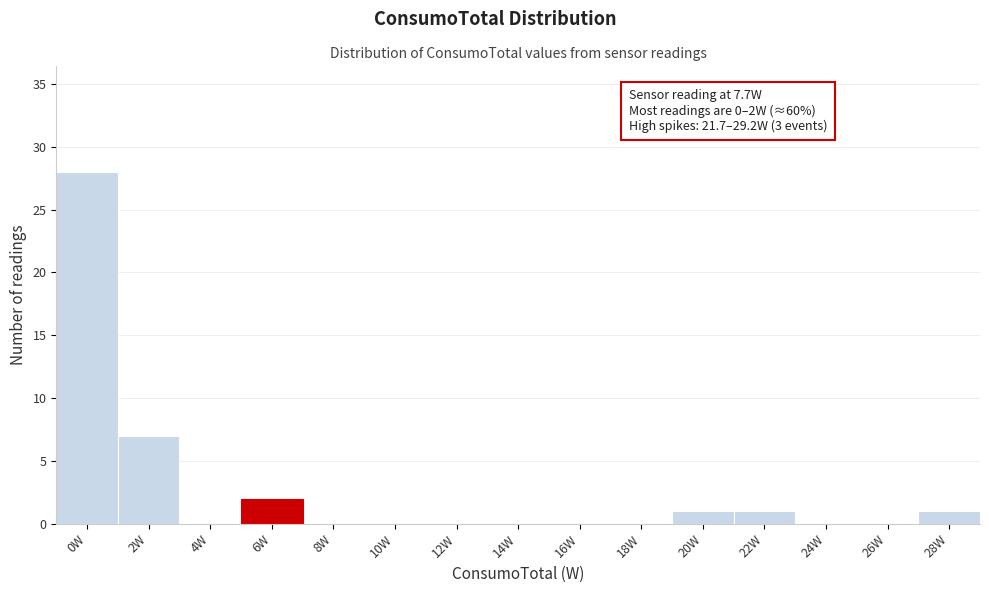

Reading left to right, what are all the values shown in this chart?

0W=28	2W=7	4W=0	6W=2	8W=0	10W=0	12W=0	14W=0	16W=0	18W=0	20W=1	22W=1	24W=0	26W=0	28W=1